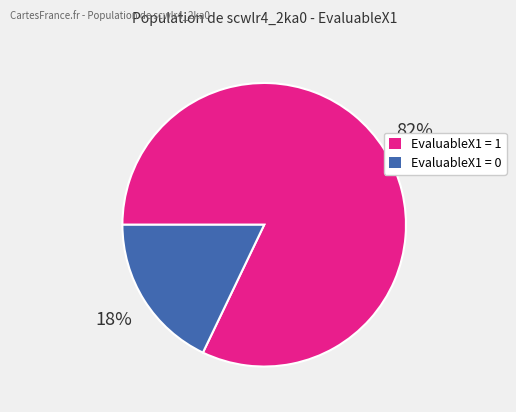

What percentage is the EvaluableX1 = 1 slice, to the nearest percent?

82%